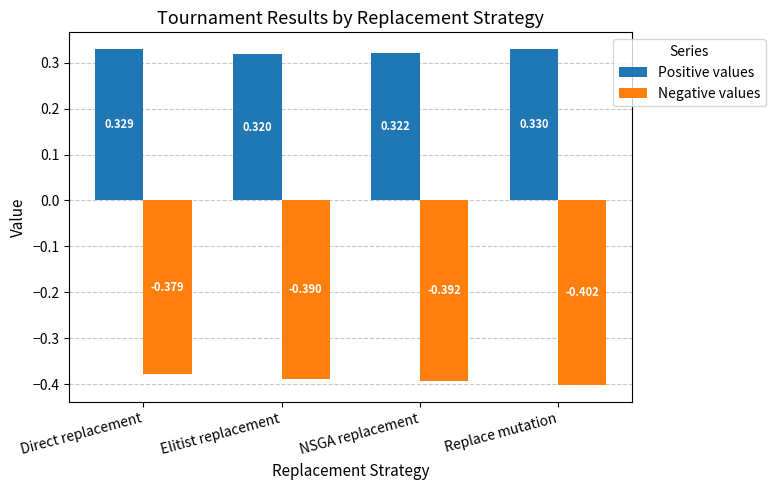

Which category has the highest value across all series?

Replace mutation